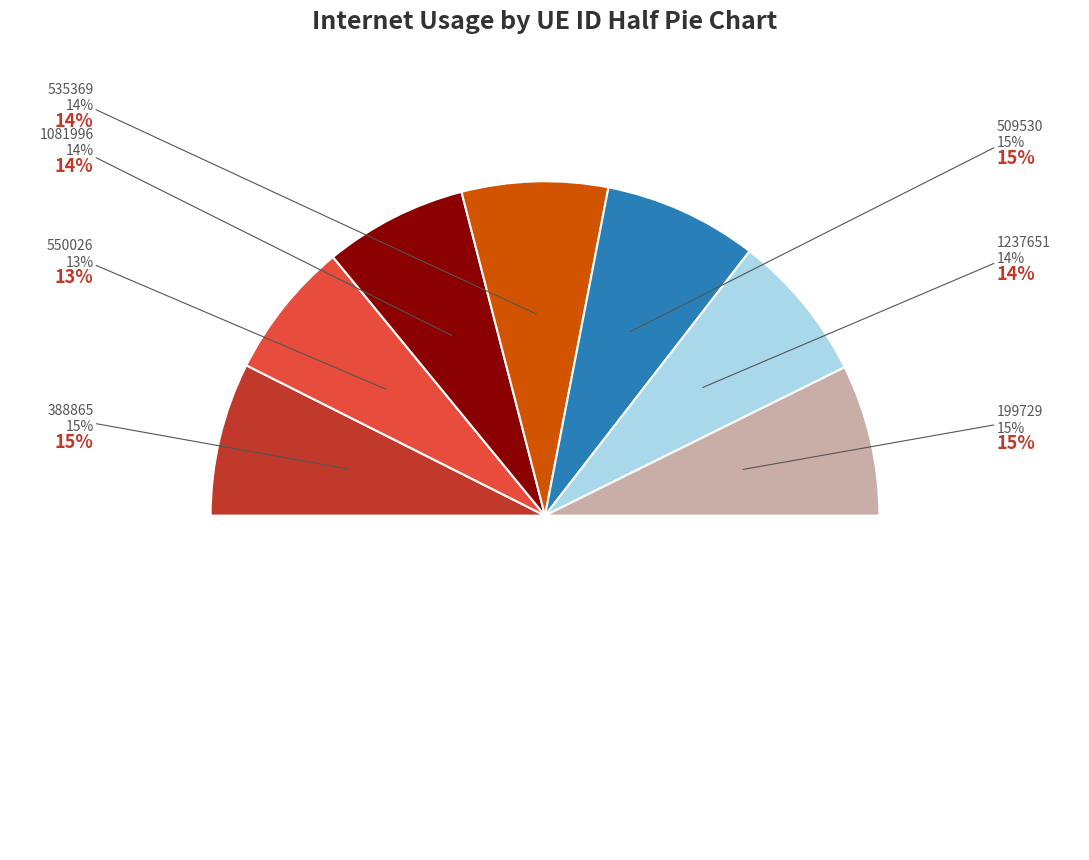

Combined, what portion of the pie is 535369 and 1237651?

28.5%